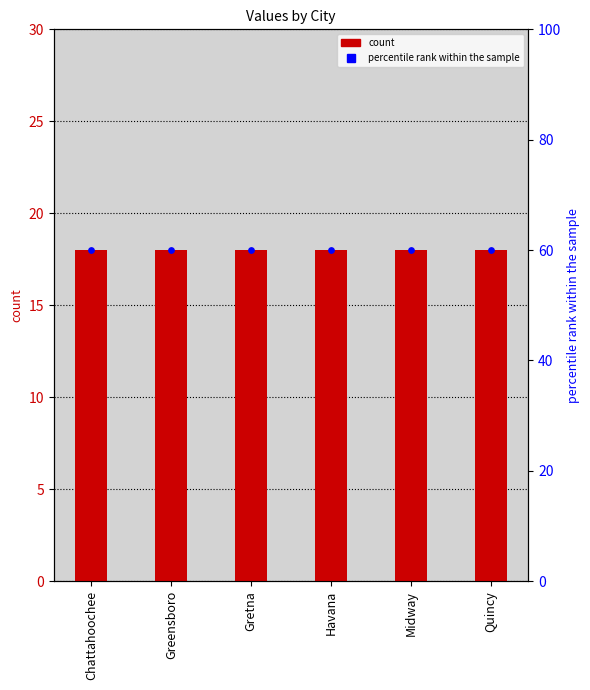

Is the value of col_1 at Greensboro greater than the value of percentile rank within the sample at Gretna?

No